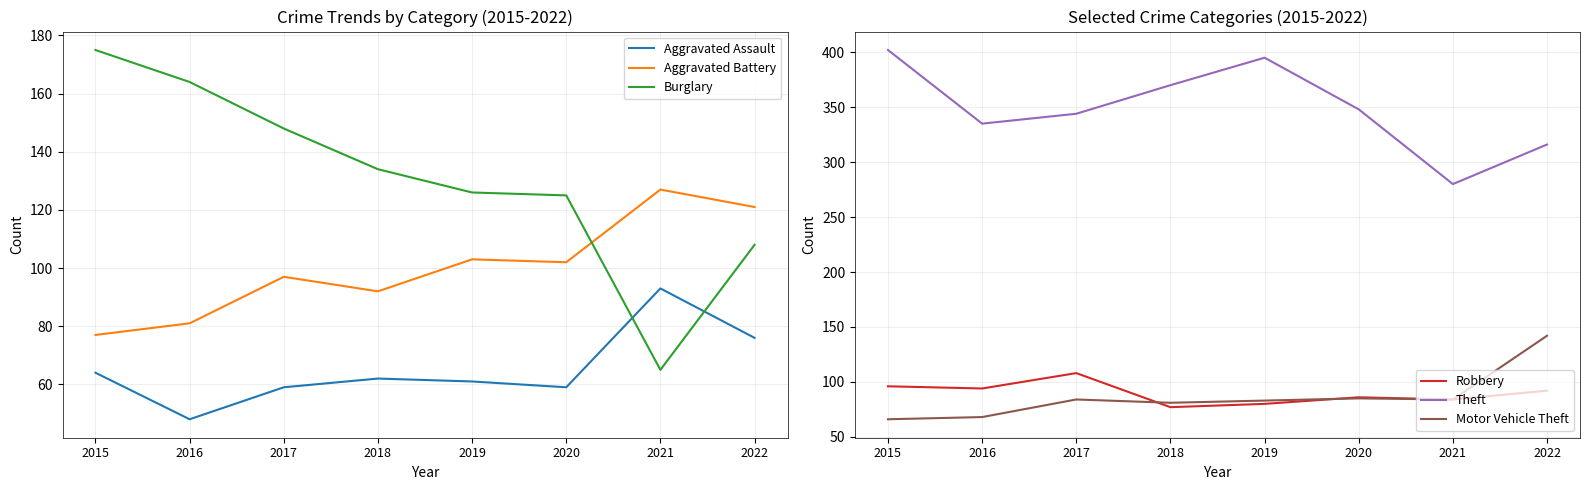

Rank the categories by Burglary value from highest to lowest.

2015, 2016, 2017, 2018, 2019, 2020, 2022, 2021